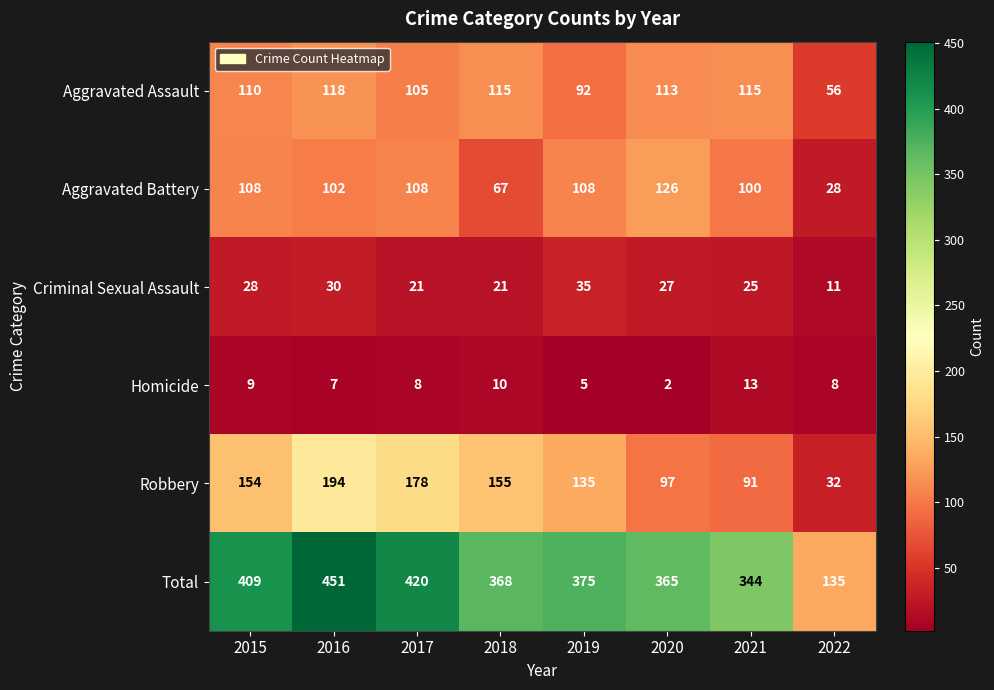

Between 2015 and 2016, which series saw the biggest shift?

Total